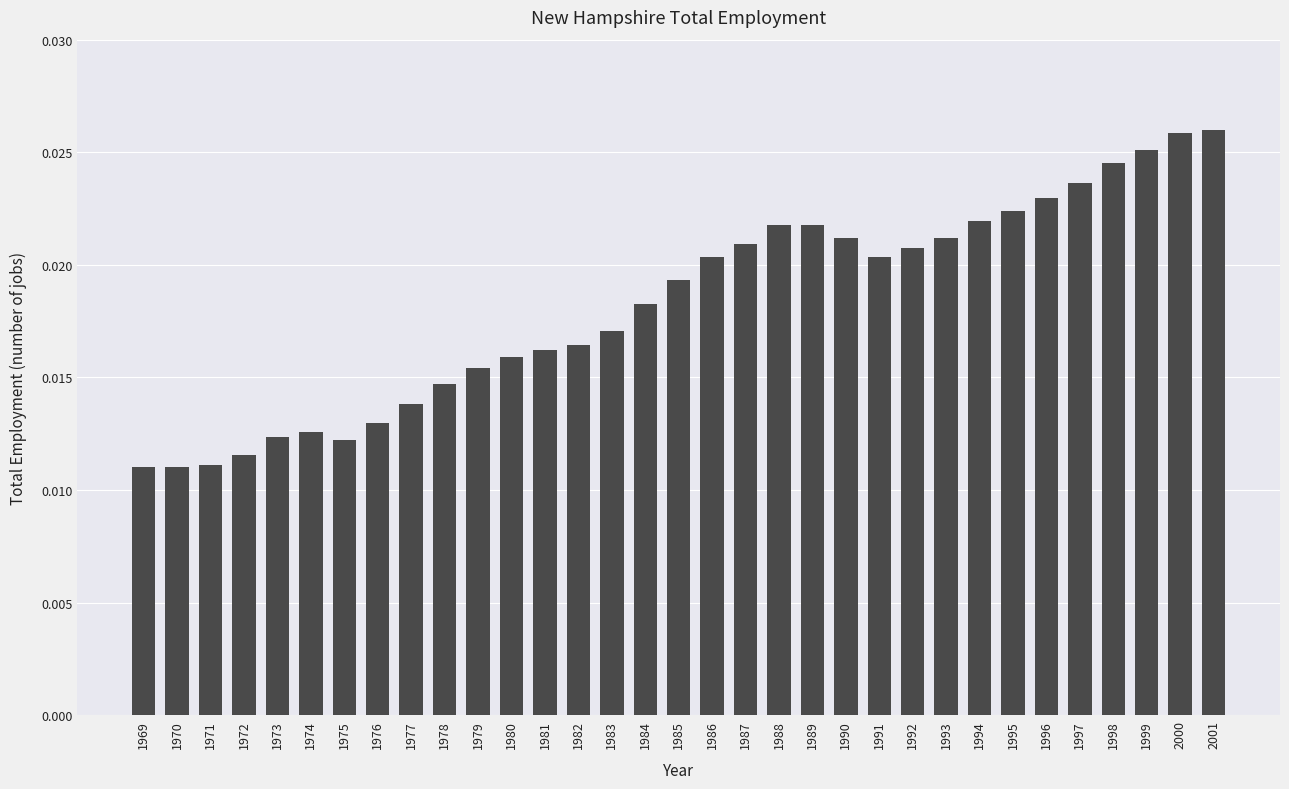

Which has a higher value, 1996 or 1989?

1996